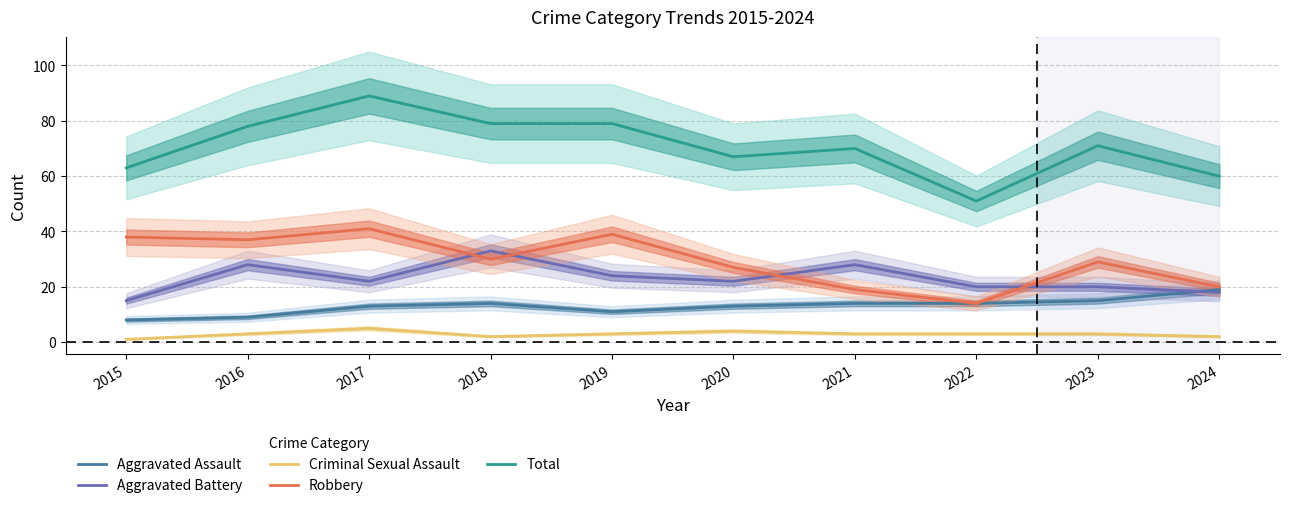

How many interior local peaks does the Aggravated Battery series have?

3